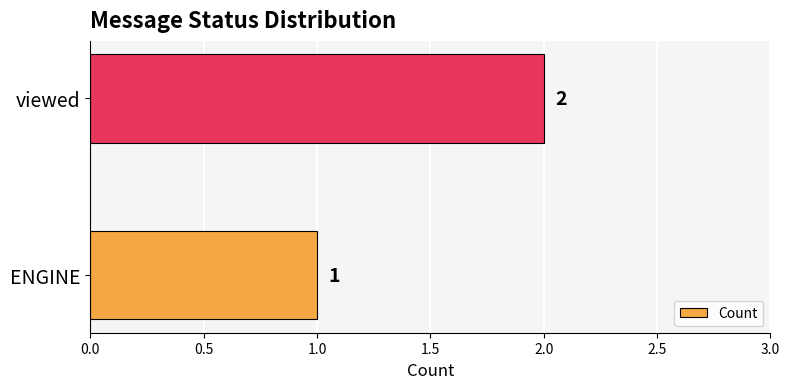

What is the greatest value displayed?

2